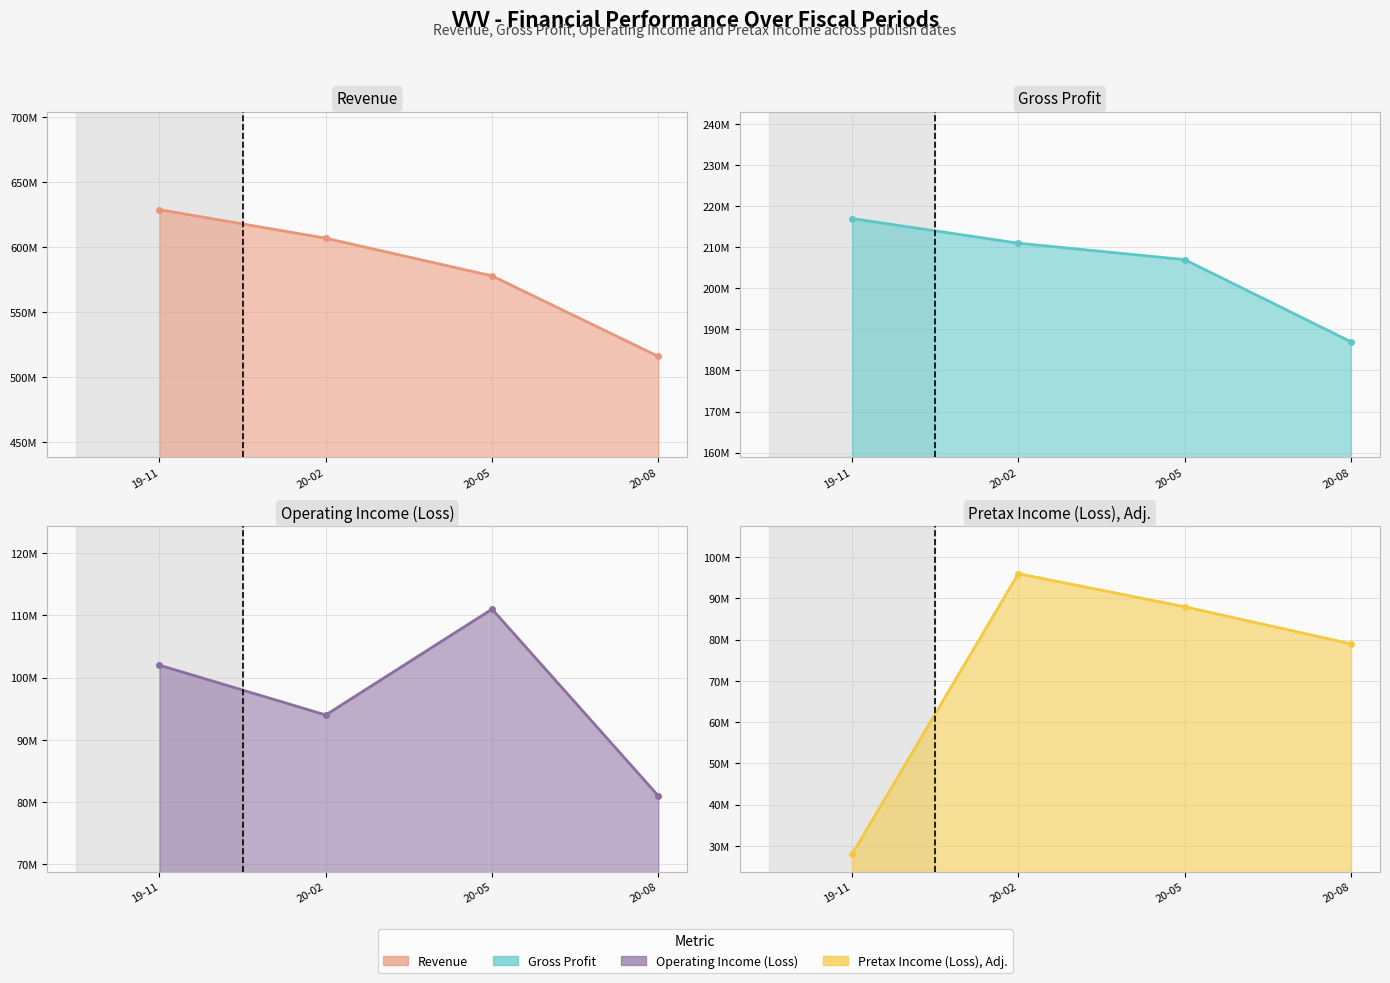

True or false: Pretax Income (Loss), Adj. and Gross Profit intersect in this chart.

False